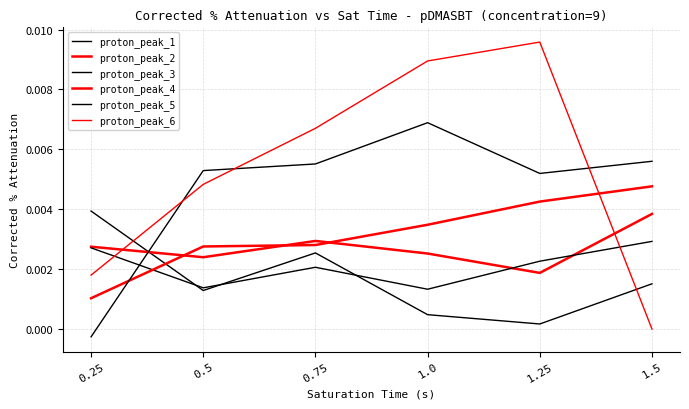

How many lines are shown in the chart?

6